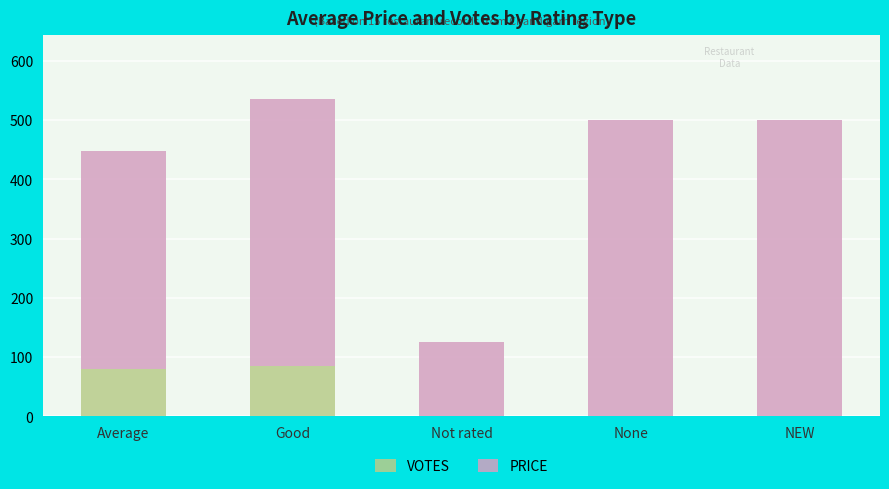

Reading left to right, transcribe the values for VOTES.

Average=80.6	Good=85.7	Not rated=0.0	None=0.0	NEW=0.0